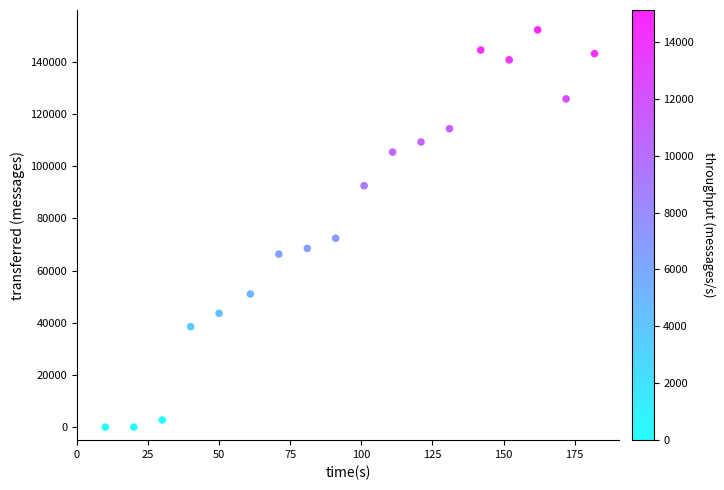

What Y value in the scatter plot is closest to 76130?

72380